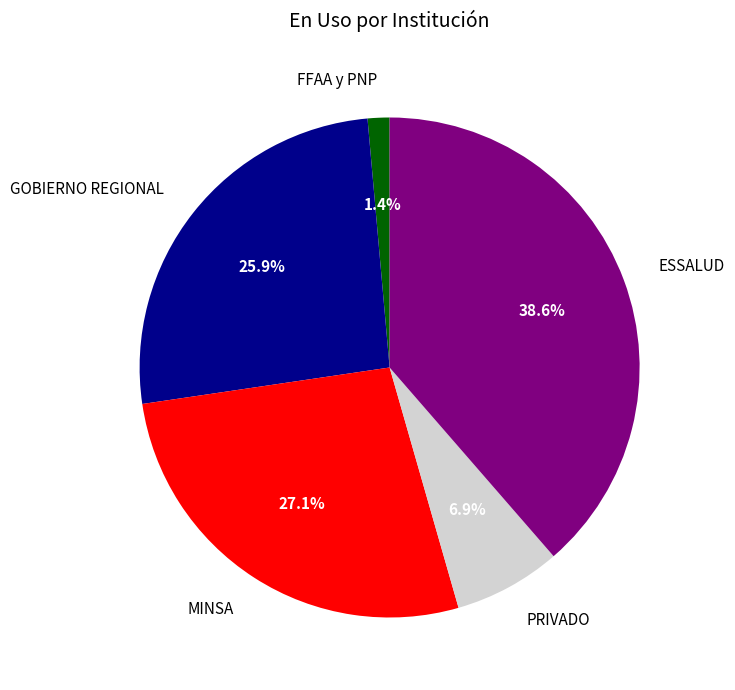

What percentage is the FFAA y PNP slice, to the nearest percent?

1%